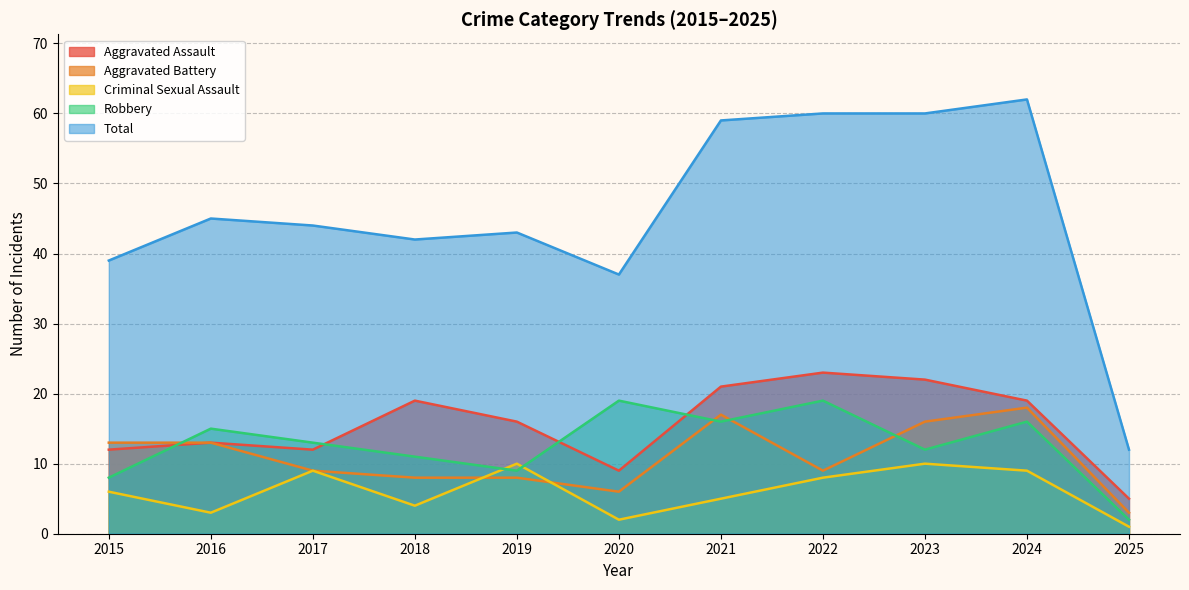

What is the spread (max minus min) of values at 2025?

11